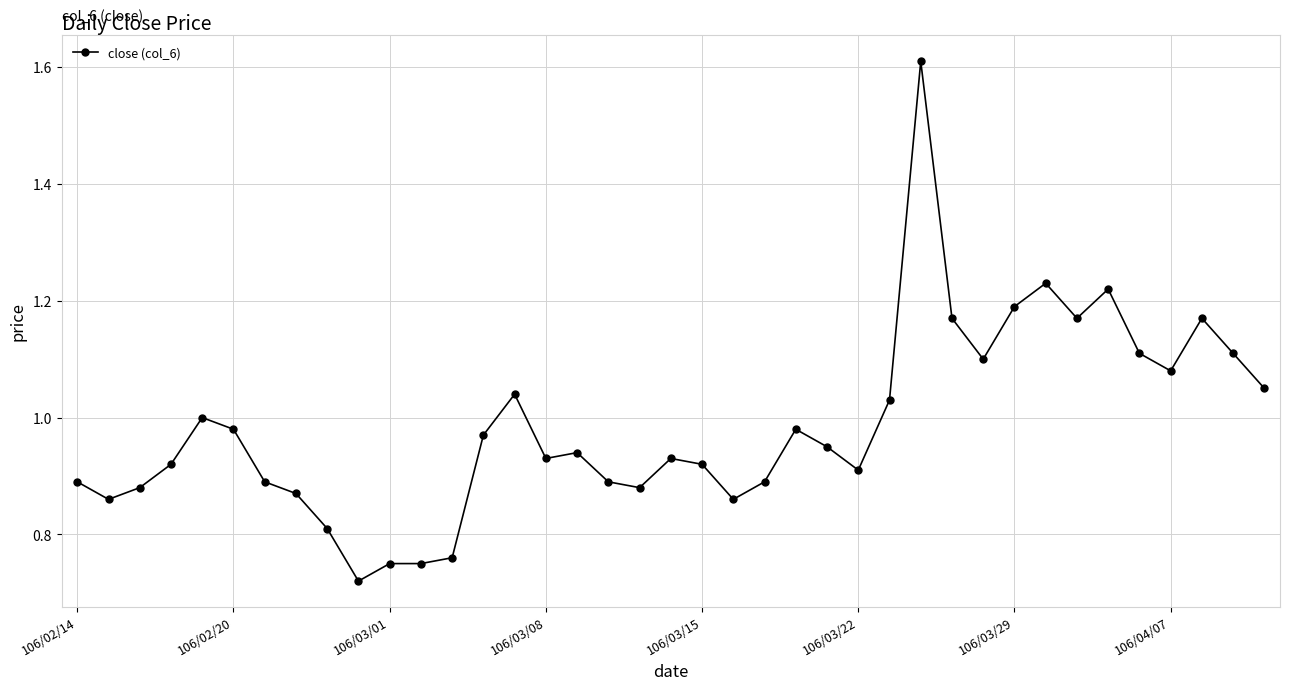

True or false: the data has more than 2 interior local peaks.

True